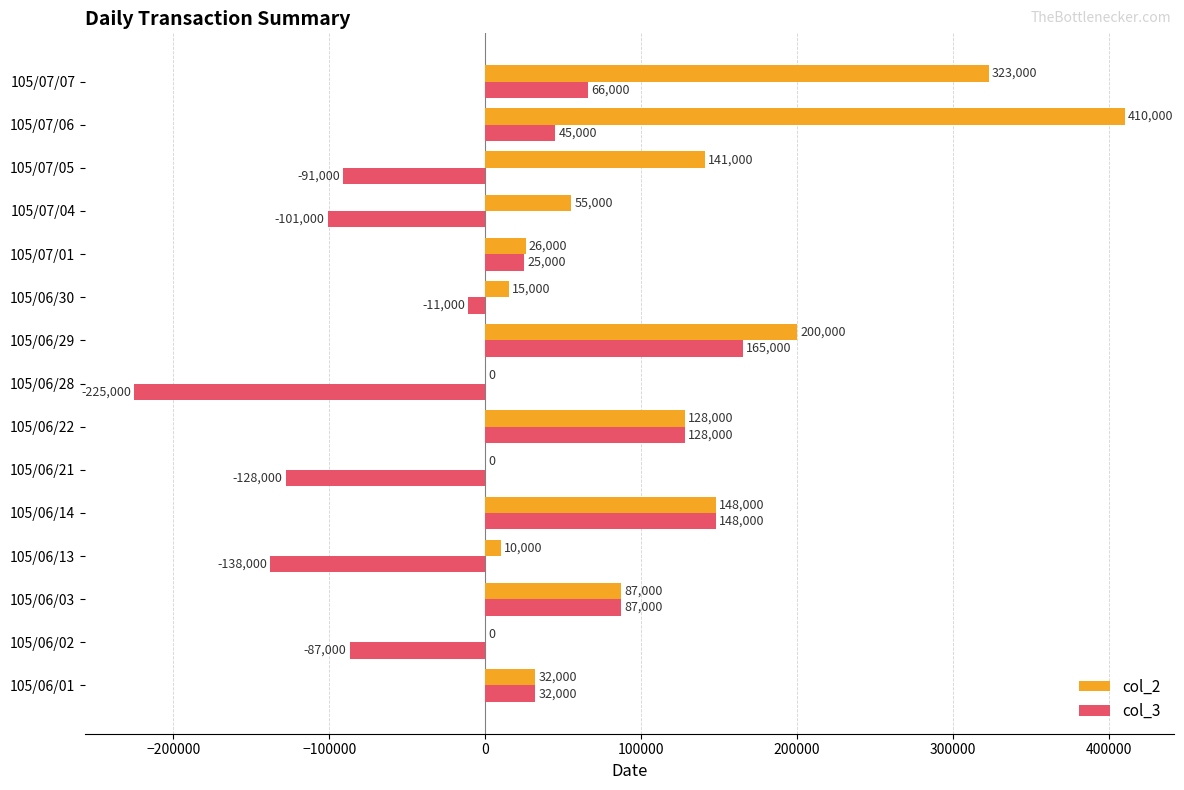

What is the sum of all col_2 values?

1575000